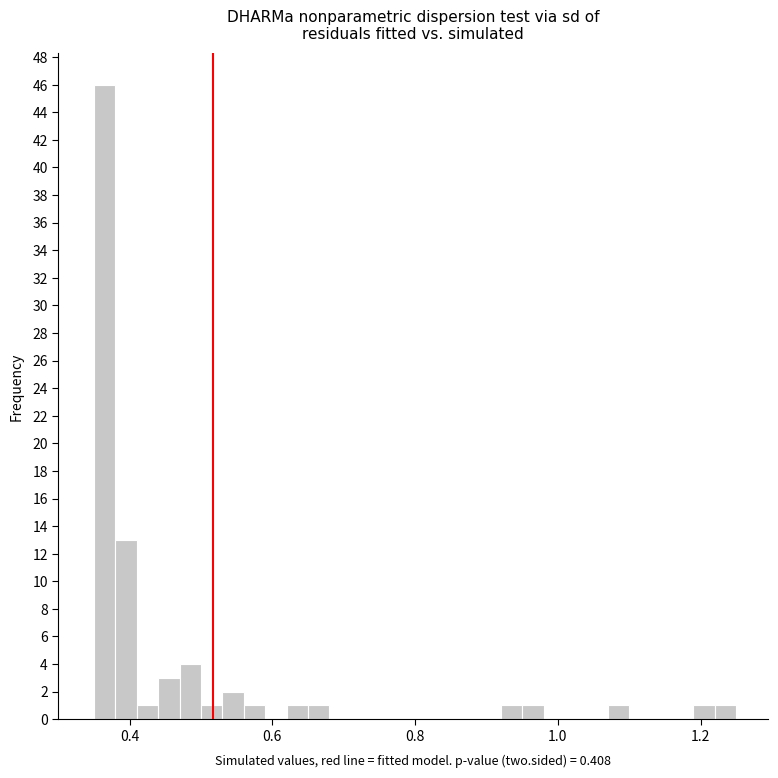

Read against the x-axis, roughly where is the centre of the tallest bar?

0.36